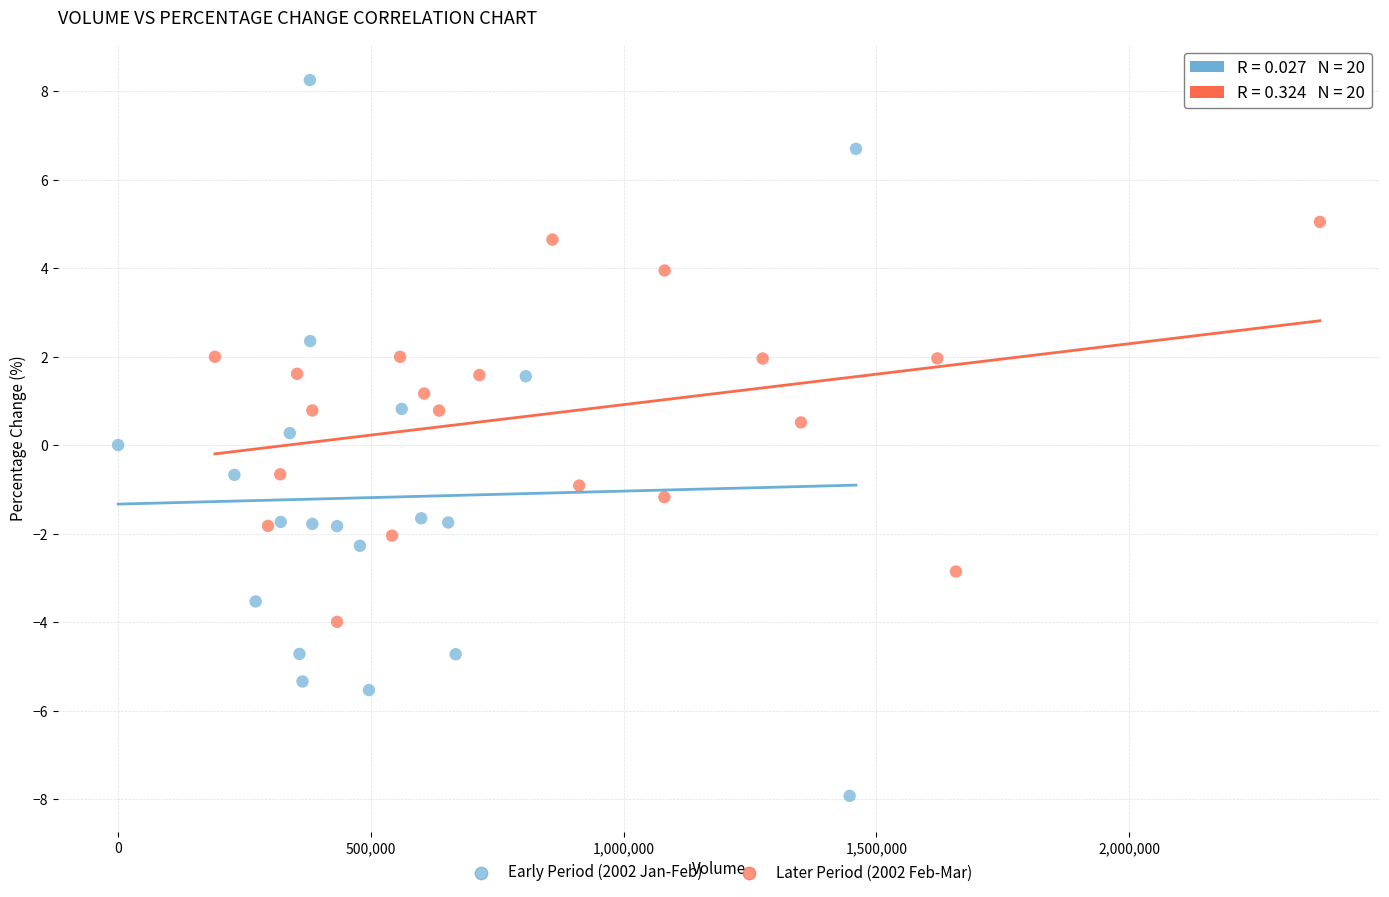

Which series has the widest spread of Y values?

Early Period (2002 Jan-Feb)